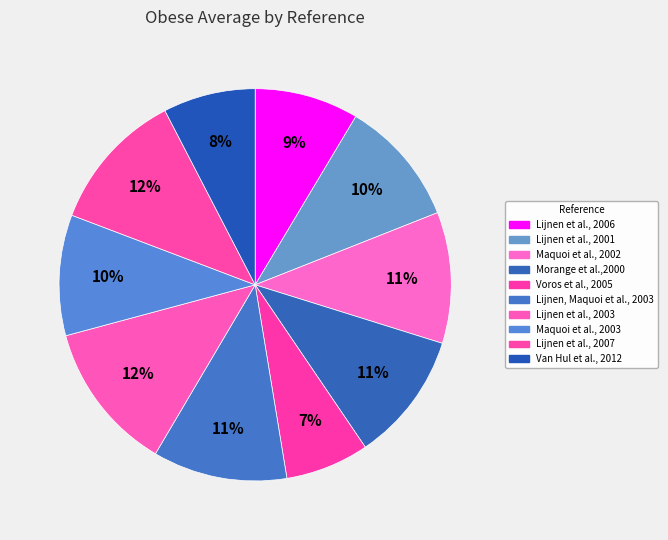

To the nearest percent, what is the difference between the Lijnen, Maquoi et al., 2003 and Lijnen et al., 2007 slice percentages?

1%